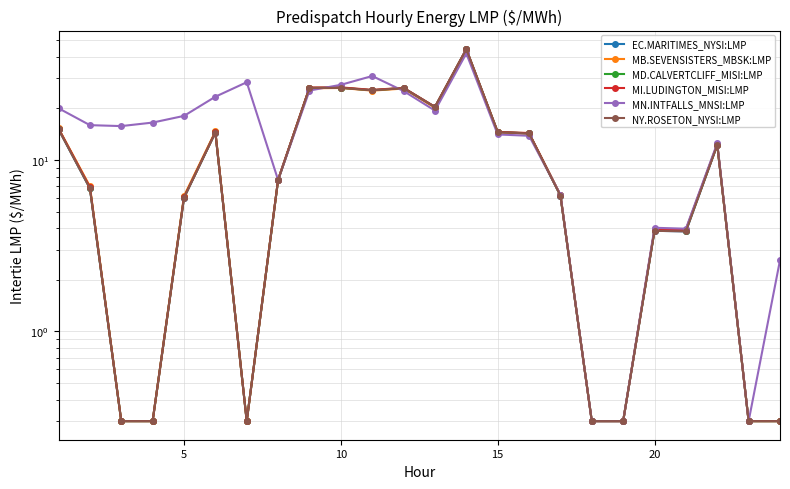

What are all the series names shown in the legend?

EC.MARITIMES_NYSI:LMP, MB.SEVENSISTERS_MBSK:LMP, MD.CALVERTCLIFF_MISI:LMP, MI.LUDINGTON_MISI:LMP, MN.INTFALLS_MNSI:LMP, NY.ROSETON_NYSI:LMP